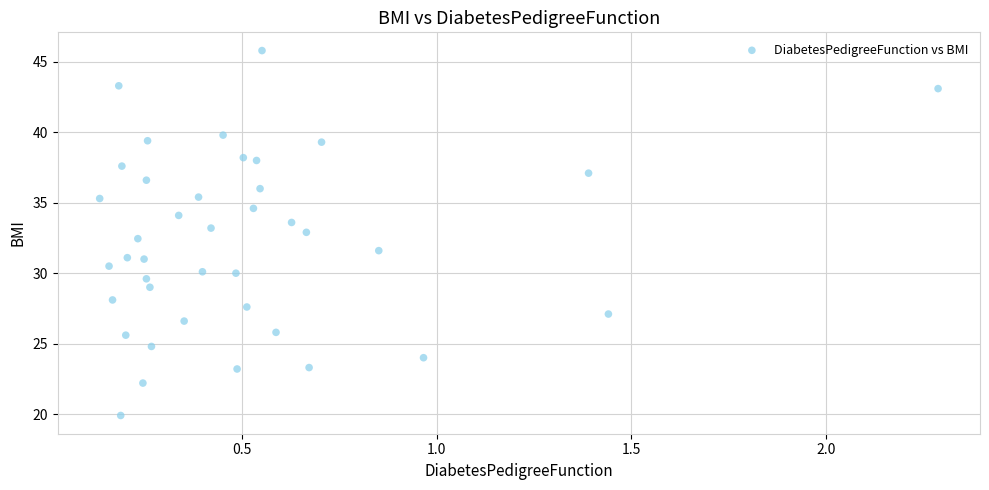

What is the range of Y values (max minus min)?

25.9